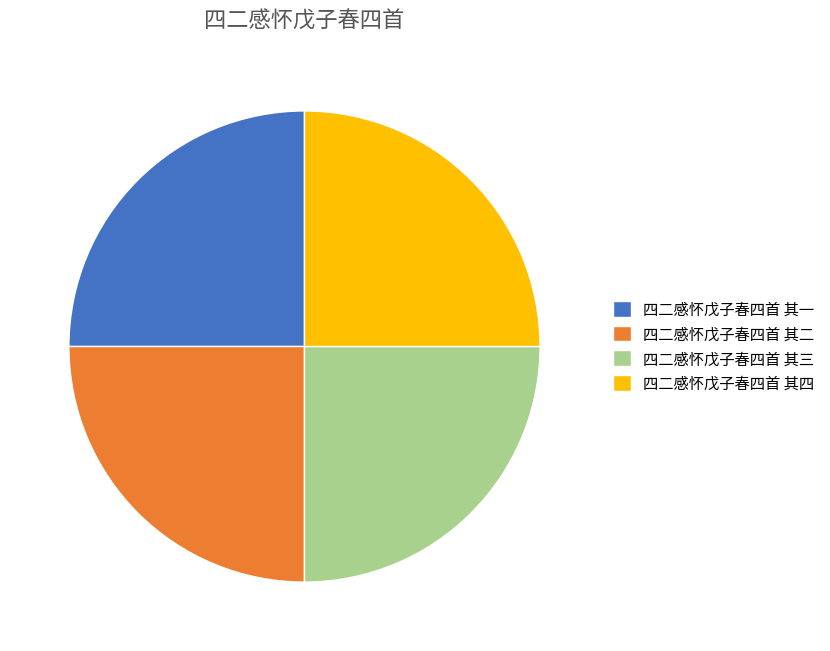

Is there a majority slice in this chart?

No